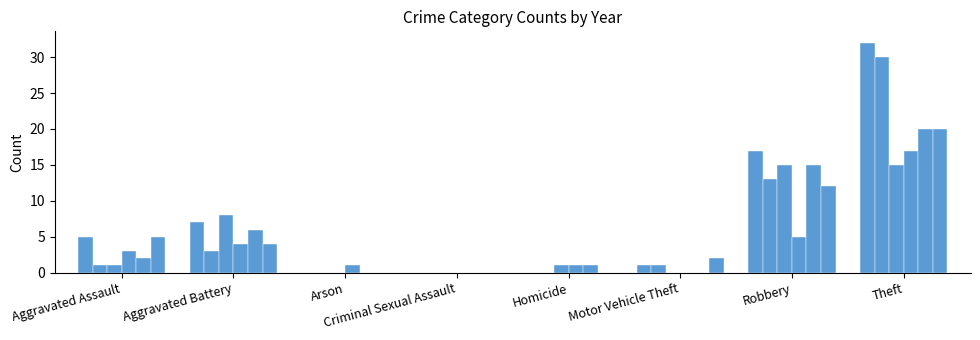

How many series are shown in this chart?

6